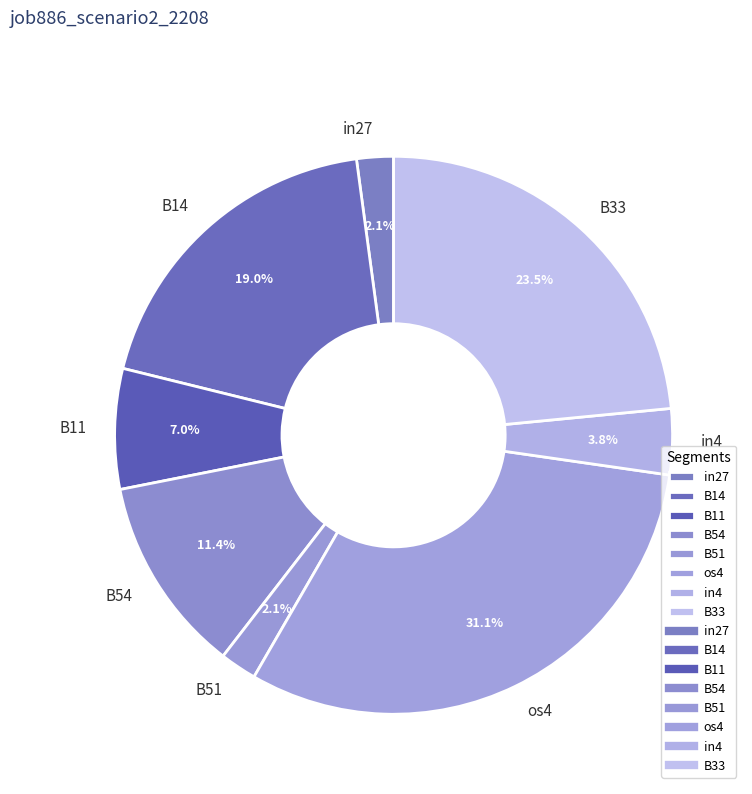

Count the number of slices in the pie.

8